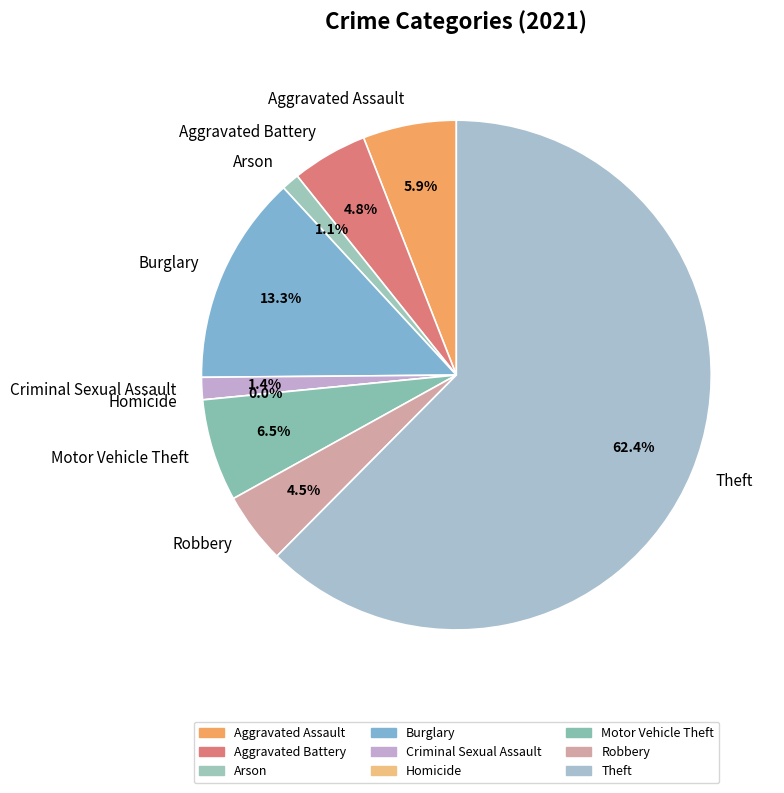

What percentage do Homicide and Aggravated Assault together represent?

5.9%